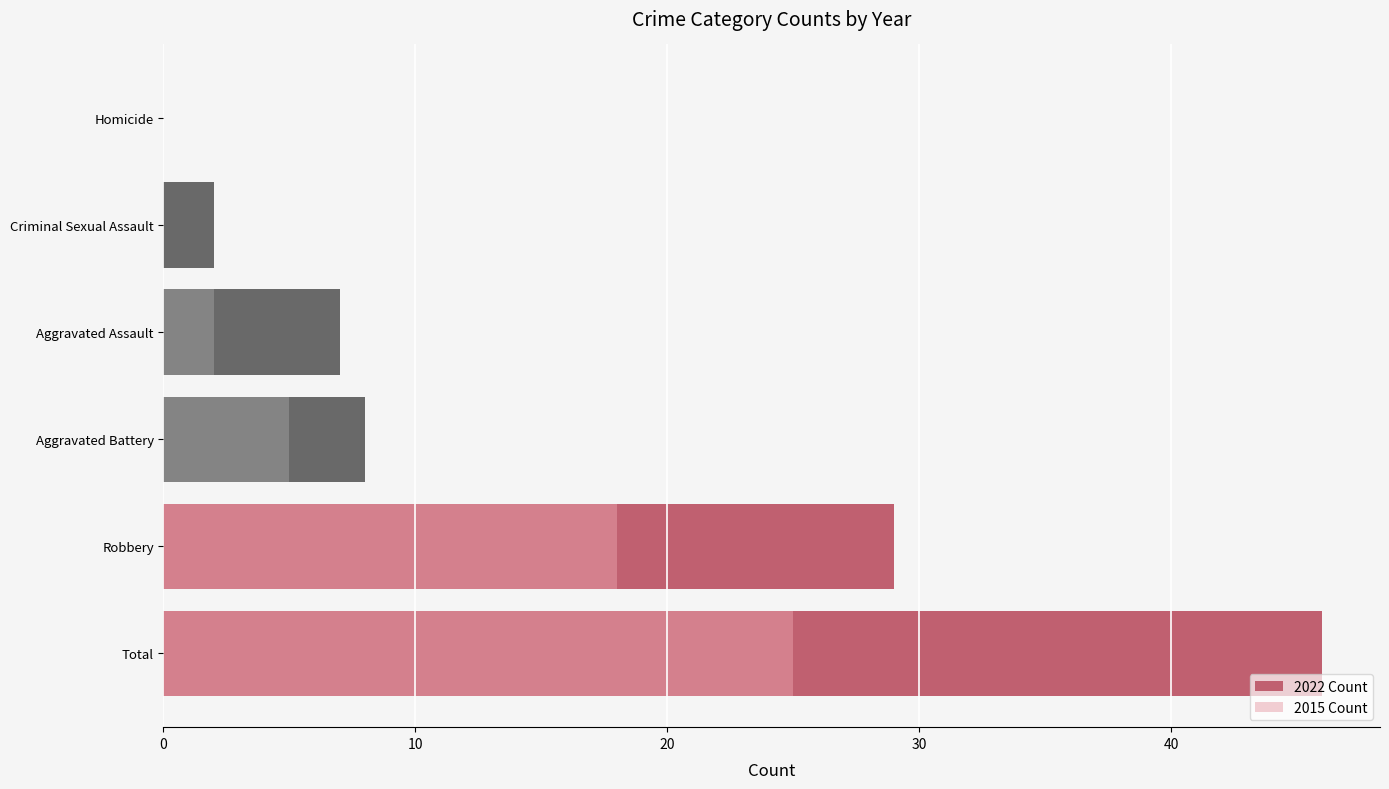

The value of 2022 Count at Robbery is 29. True or false?

True